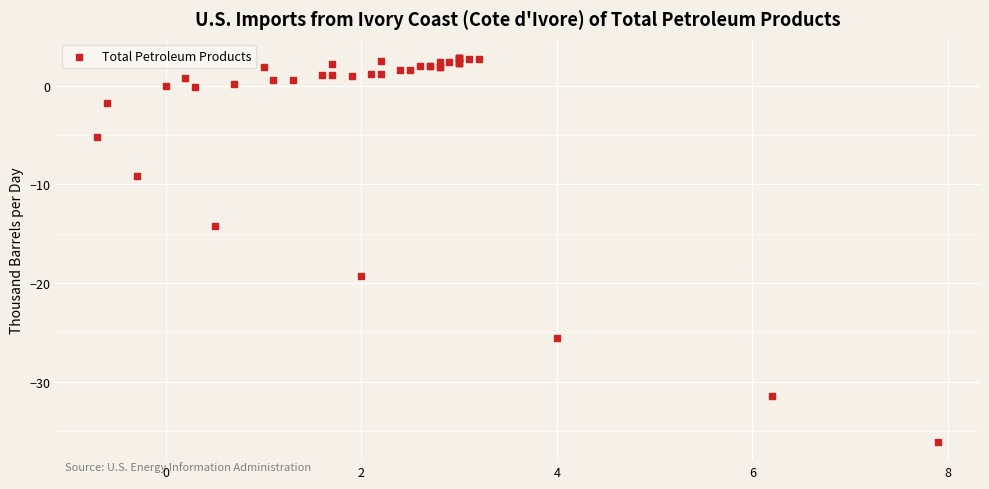

What Y value in the scatter plot is closest to -16?

-14.2